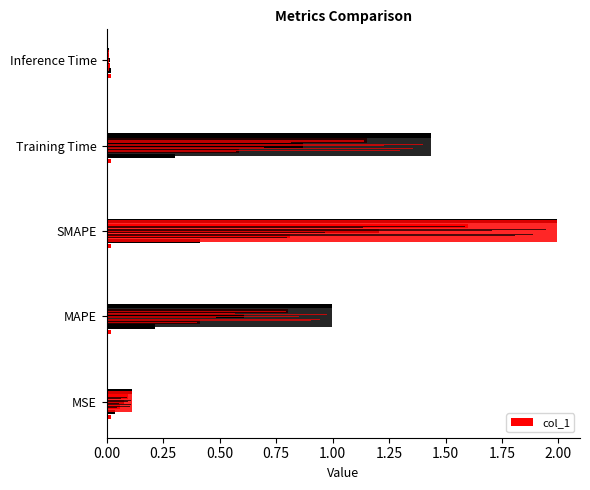

What is the maximum value shown in the chart?

2.0